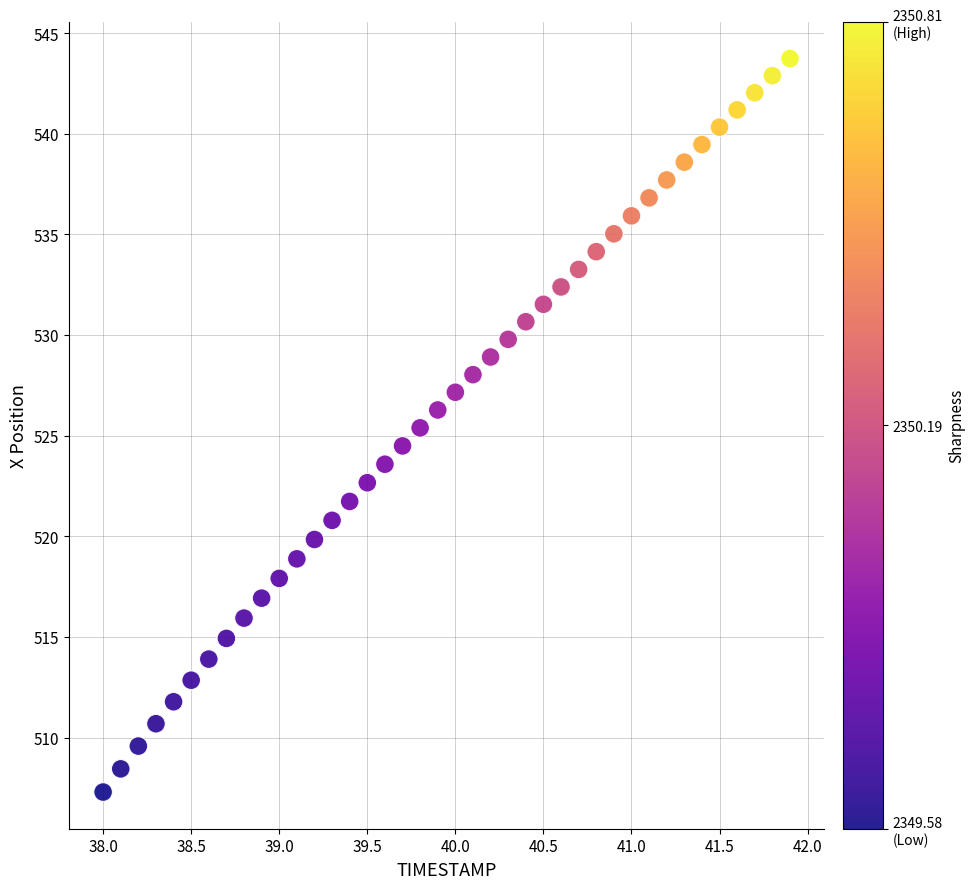

What is the range of X values (max minus min)?

3.9